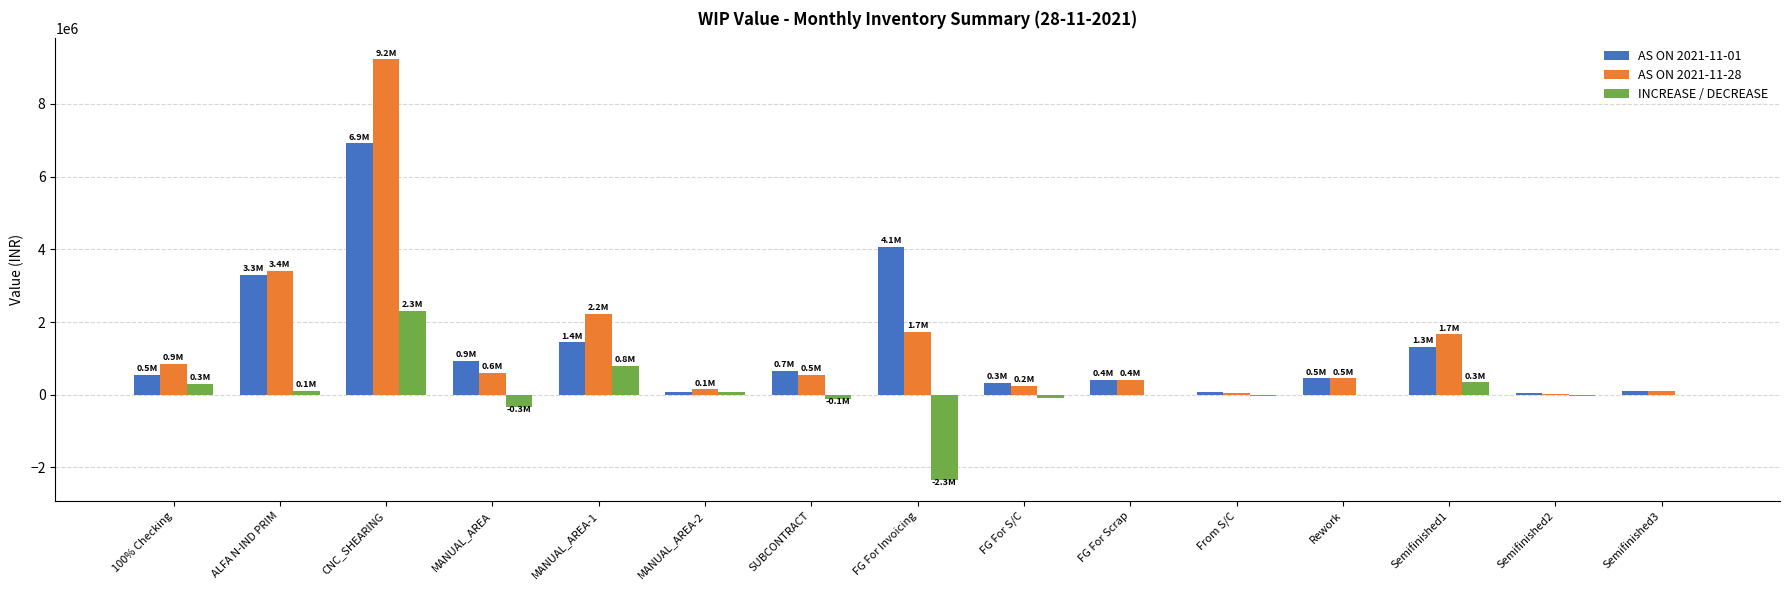

What is the total value across all series at FG For Invoicing?

3443410.0